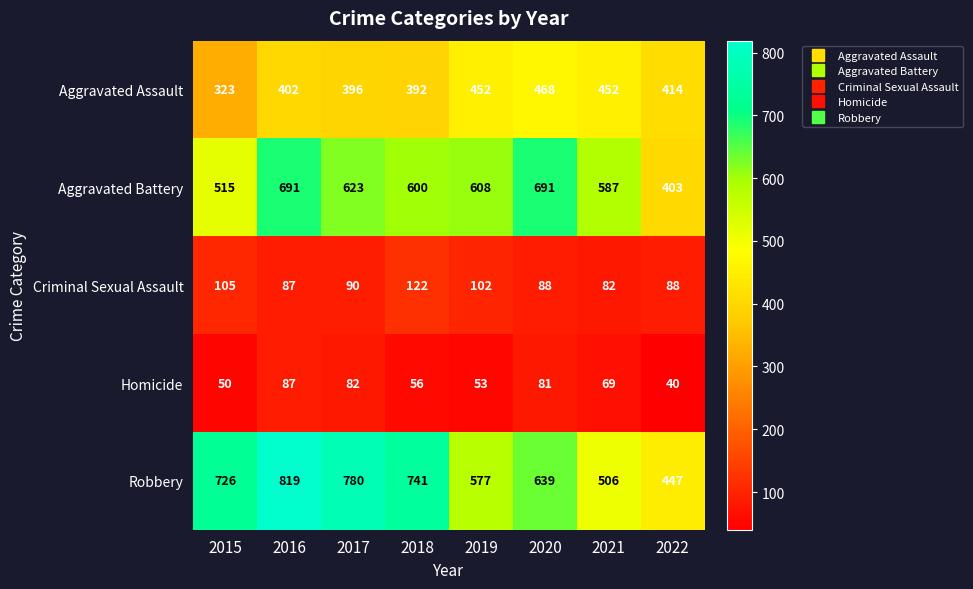

Is it true that Robbery equals 1120 at 2020?

False